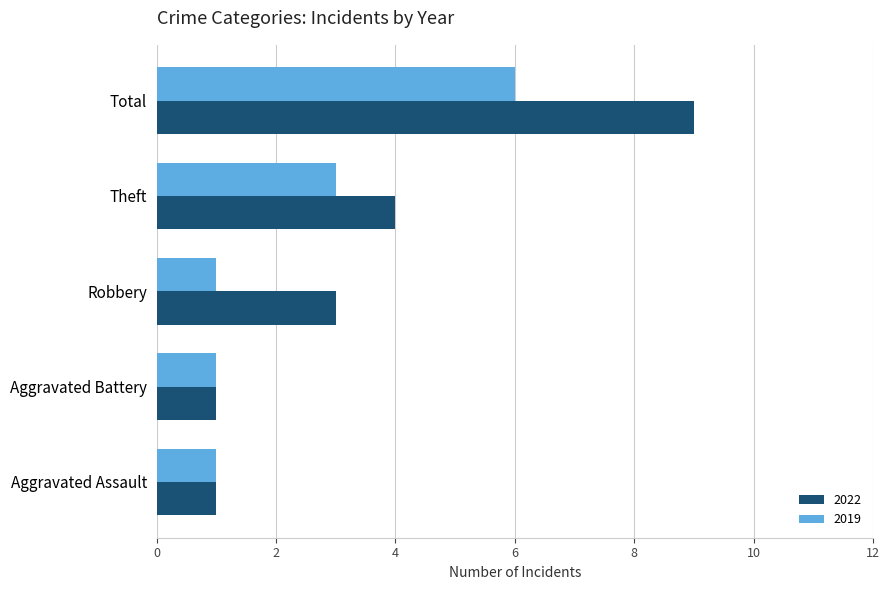

Between Aggravated Assault and Theft, which series saw the biggest shift?

2022